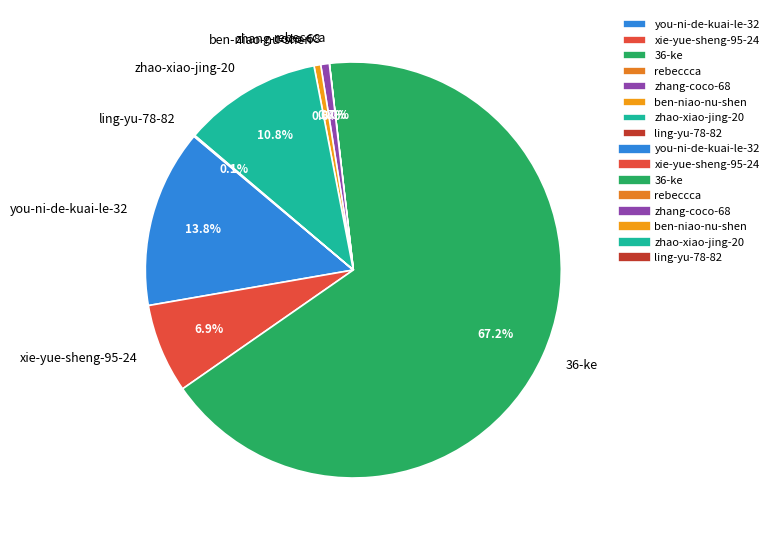

Do zhang-coco-68 and 36-ke together represent more than half of the pie?

Yes